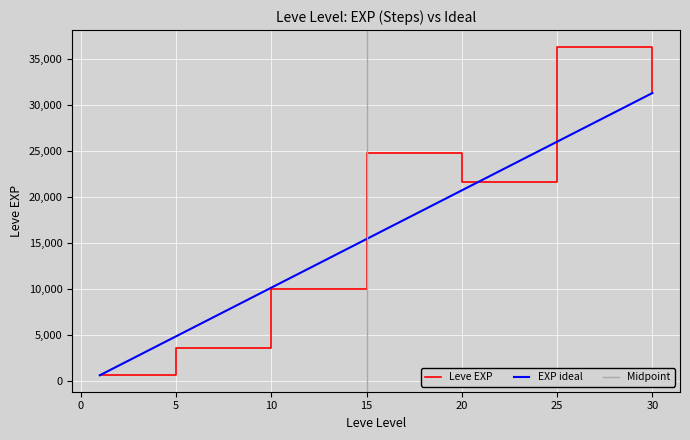

The chart shows a value of 24790 at 15. True or false?

True